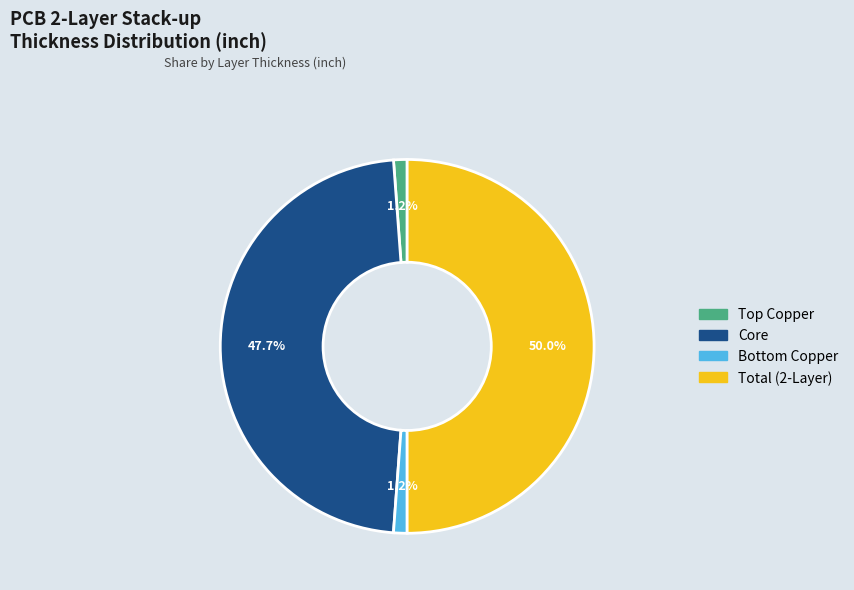

Is Core the majority of the pie?

No